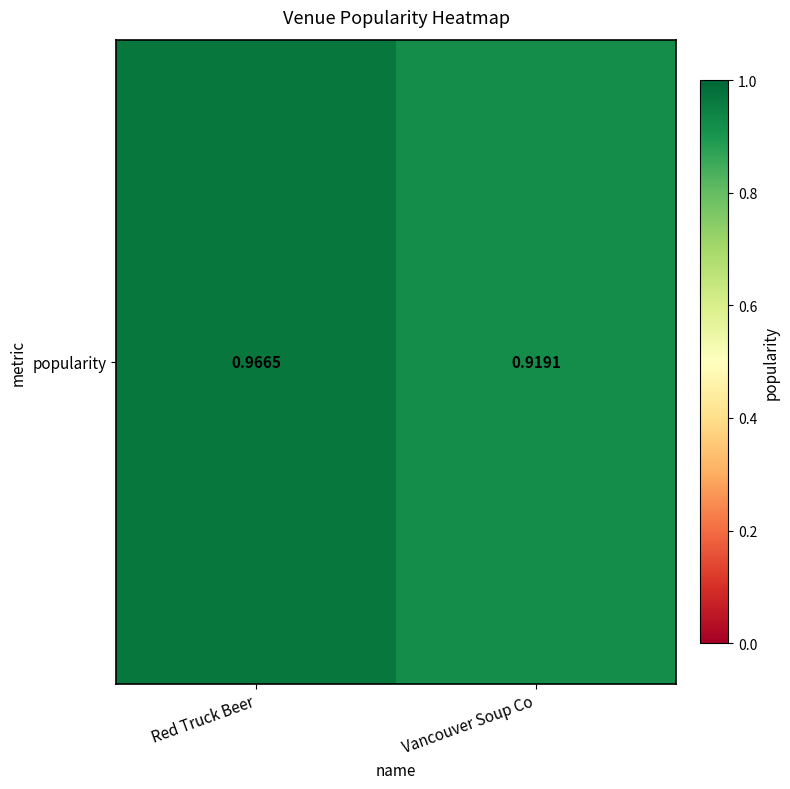

Reading right to left, what are all the values shown in this chart?

Vancouver Soup Co=0.9	Red Truck Beer=1.0